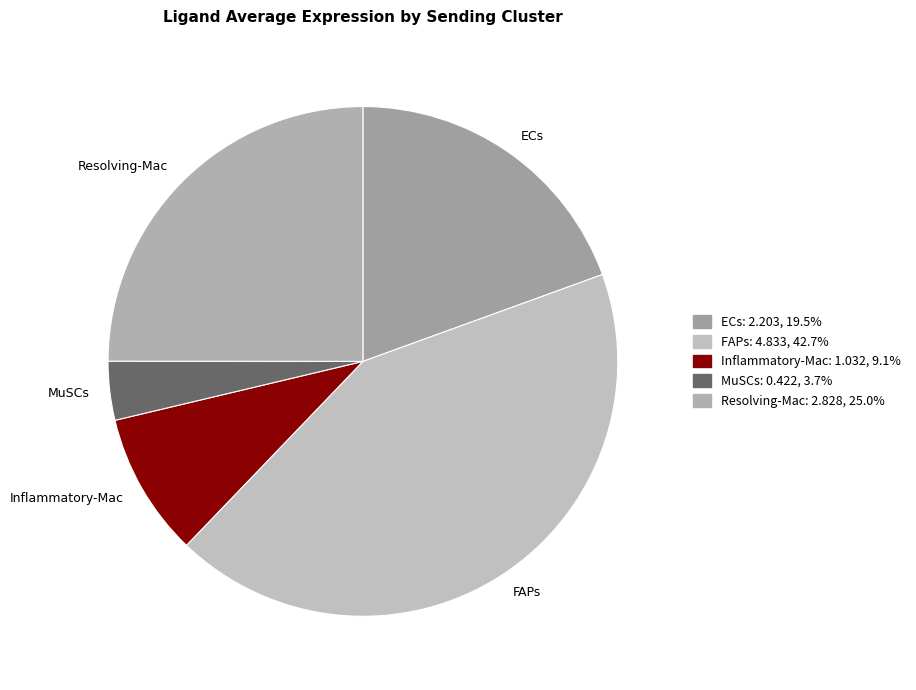

Between ECs and Inflammatory-Mac, which is larger?

ECs